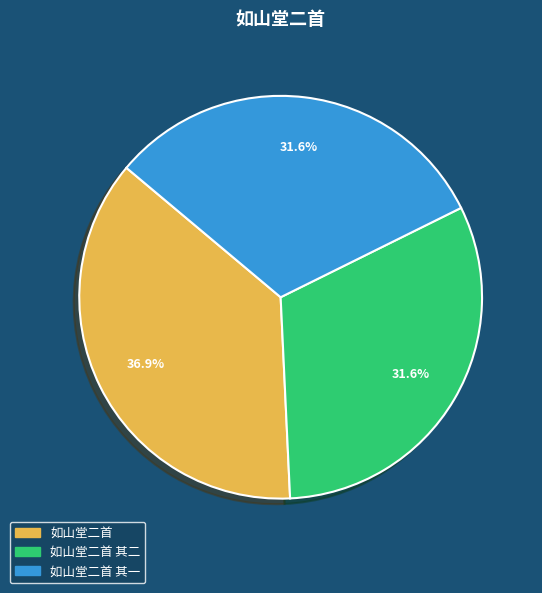

Is there any slice that represents more than half of the pie?

No